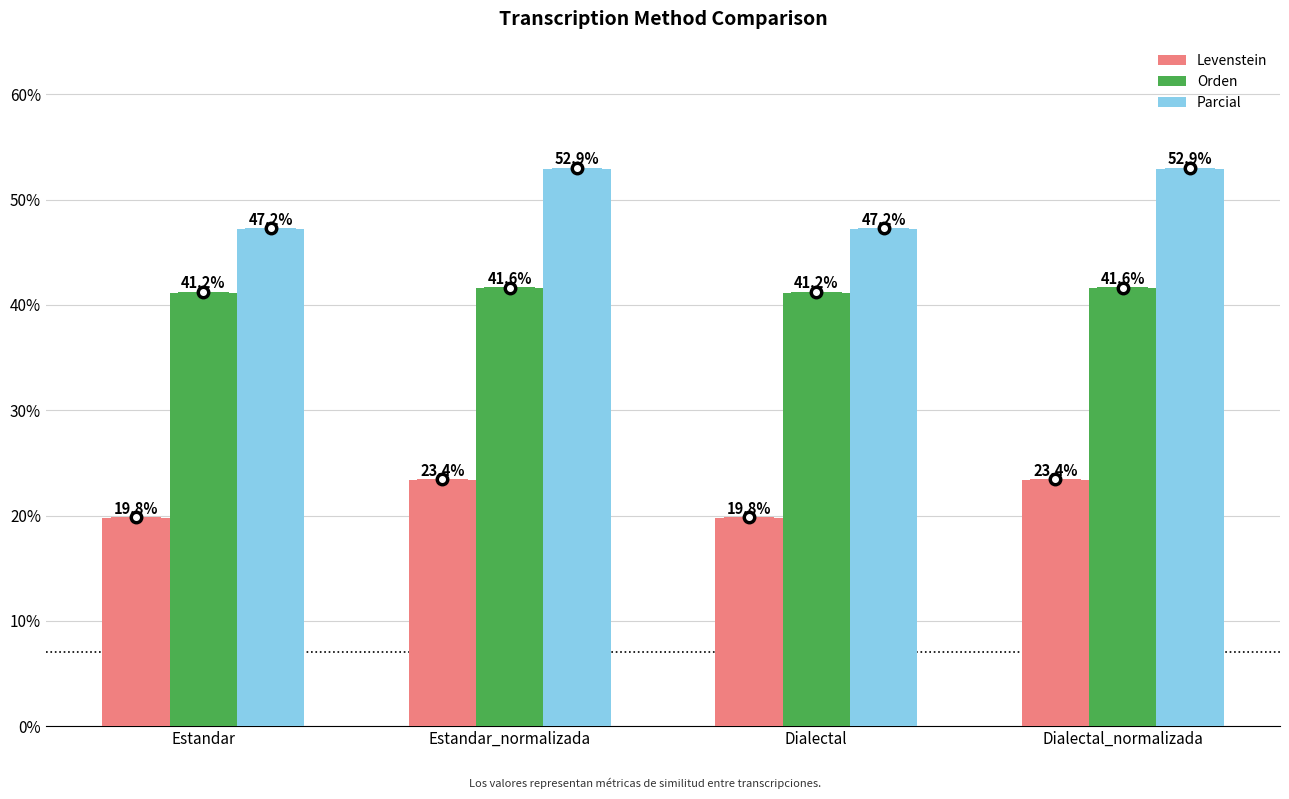

What is the label of the 4th bar from the left?

Dialectal_normalizada